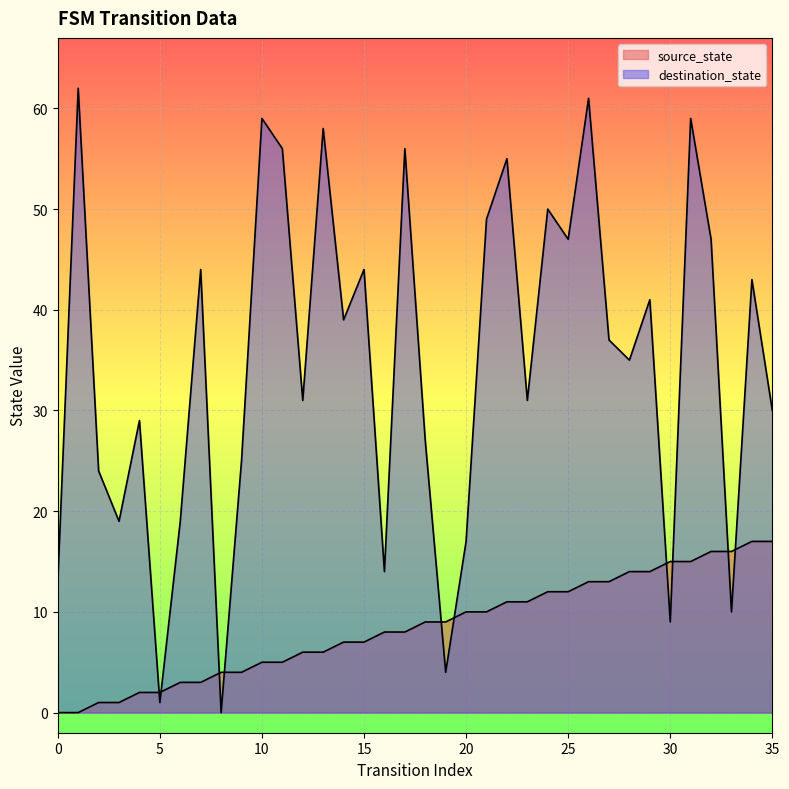

True or false: source_state and destination_state cross at least once.

True